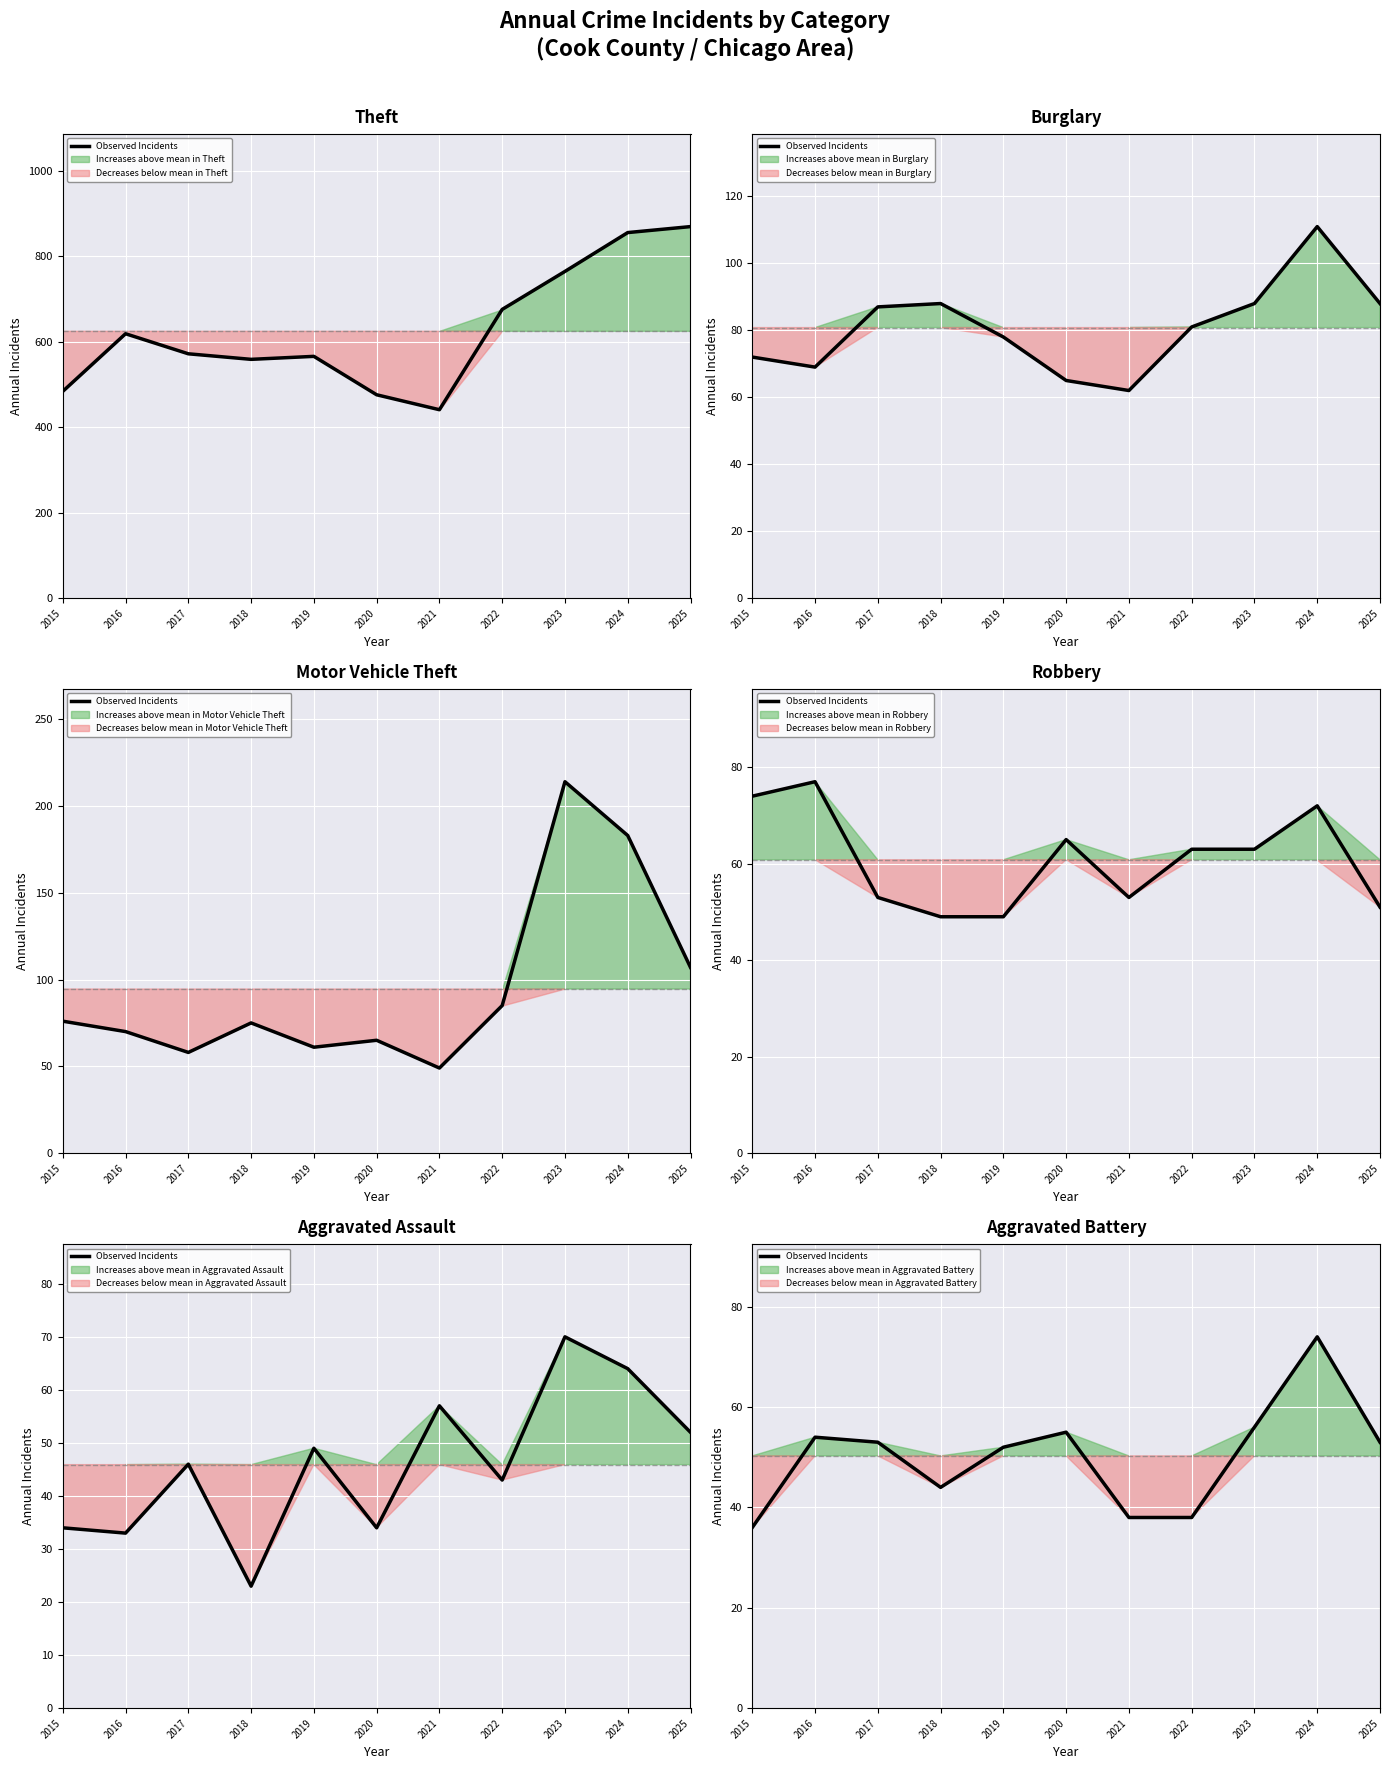

List the labels in order of value, largest first.

2024, 2023, 2020, 2016, 2017, 2025, 2019, 2018, 2021, 2022, 2015